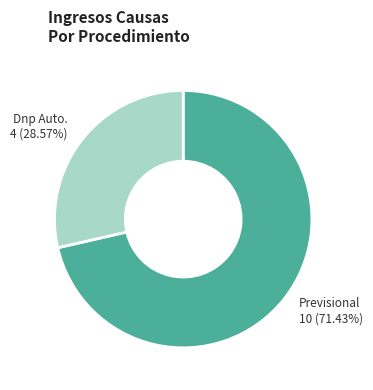

Does any single category account for the majority?

Yes